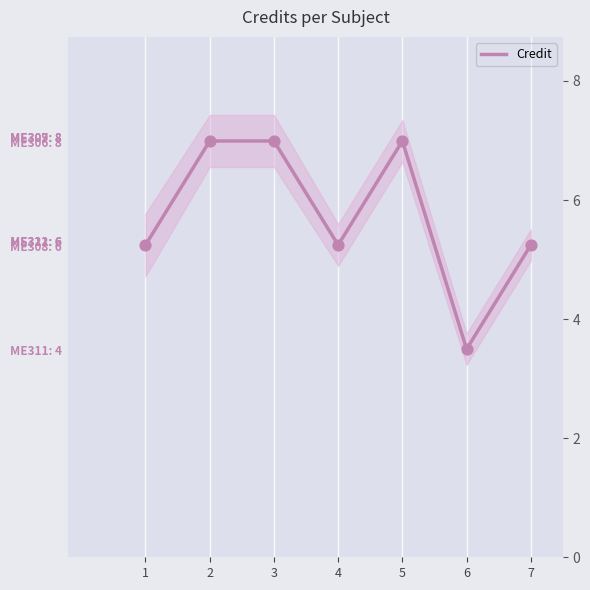

What is the change in value from 1 to 5?

+2